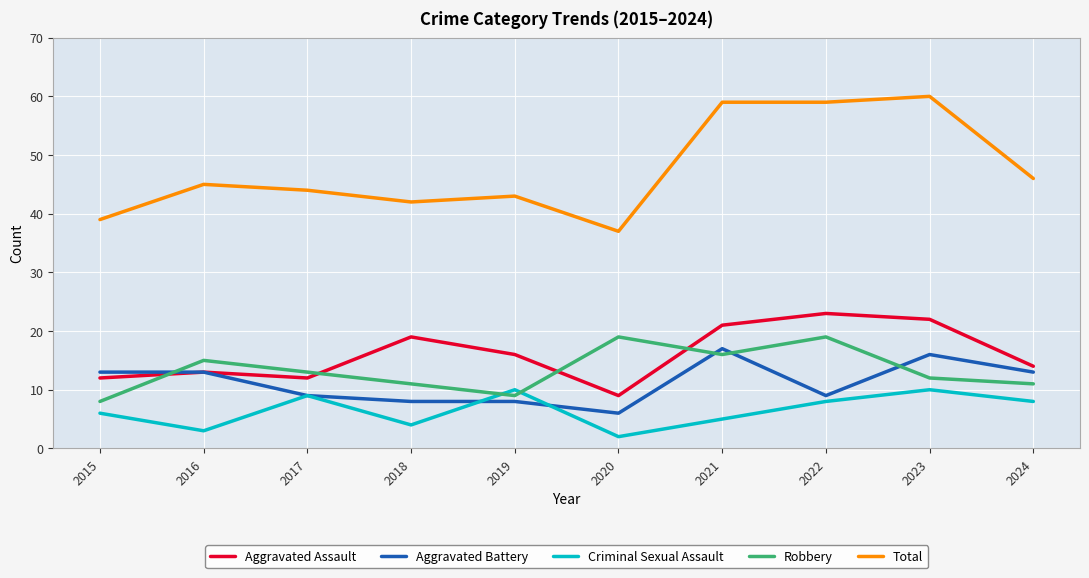

Between which two adjacent categories do Aggravated Assault and Robbery first intersect?

2015 and 2016